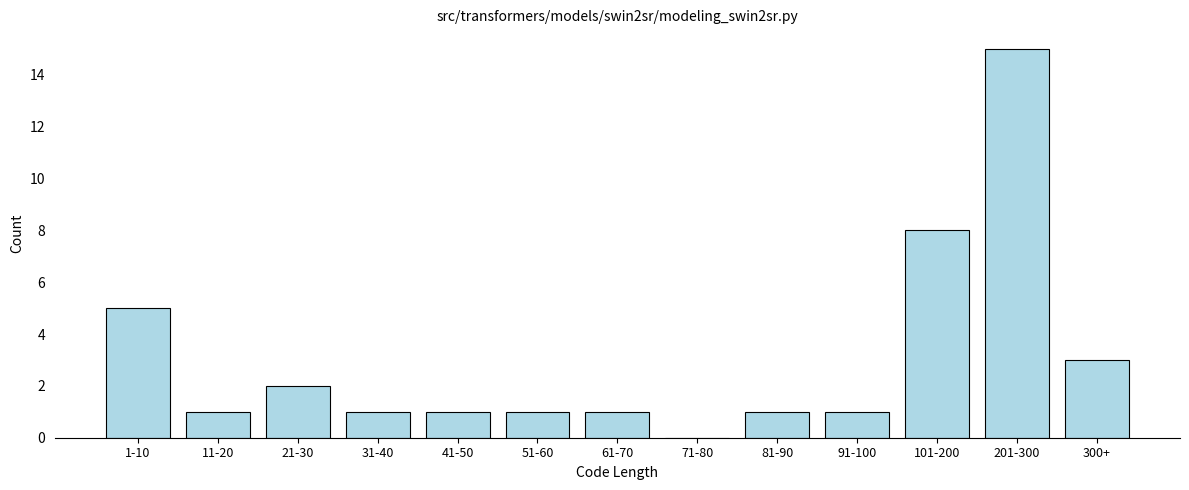

Reading left to right, what are all the values shown in this chart?

1-10=5	11-20=1	21-30=2	31-40=1	41-50=1	51-60=1	61-70=1	71-80=0	81-90=1	91-100=1	101-200=8	201-300=15	300+=3